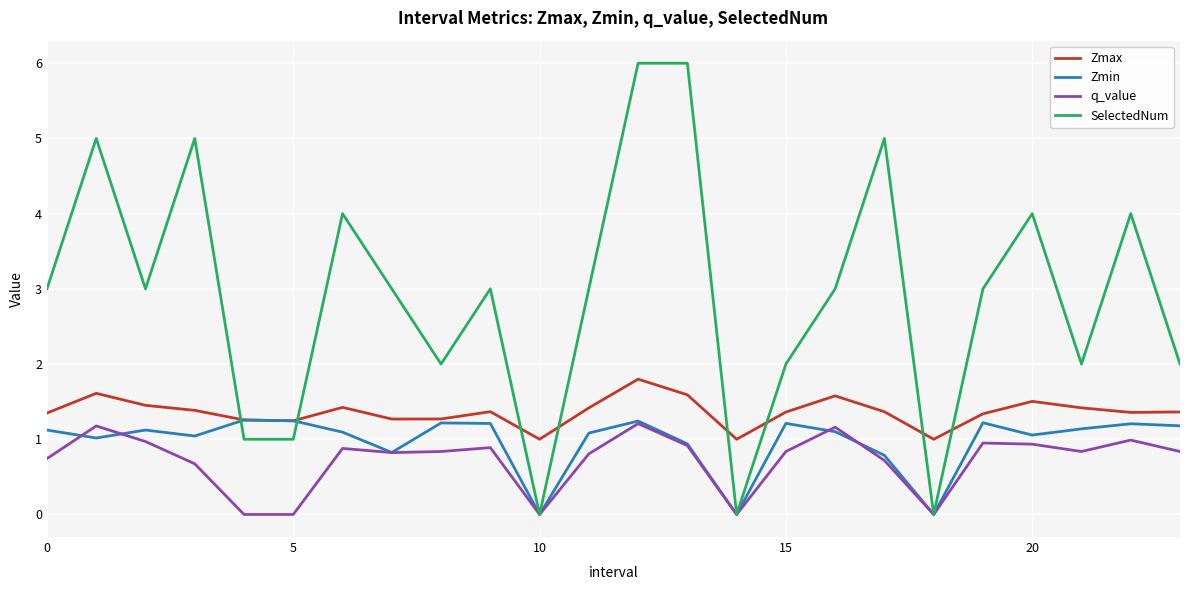

Which series ends up on top after the final intersection of SelectedNum and Zmax?

SelectedNum